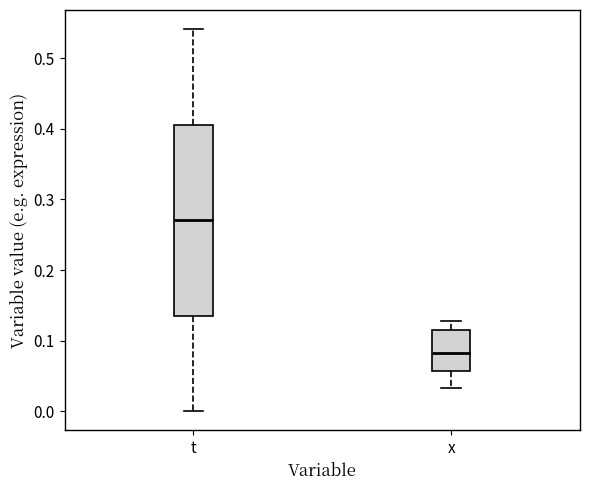

Where does the median line of the box for x sit on the y-axis? The values are not printed on the chart, so give them approximately, as read against the axis.

0.08